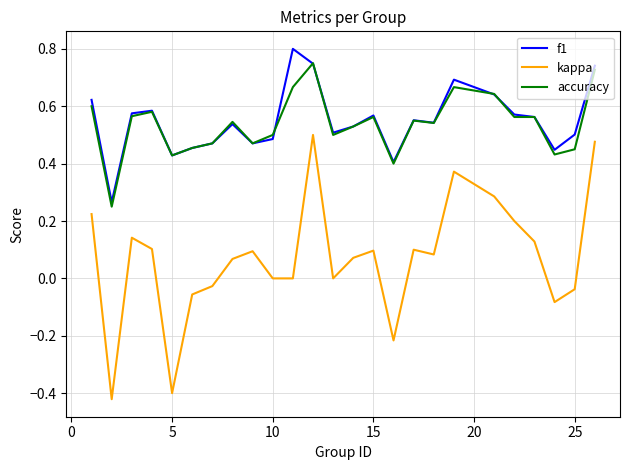

True or false: f1 and kappa intersect in this chart.

False